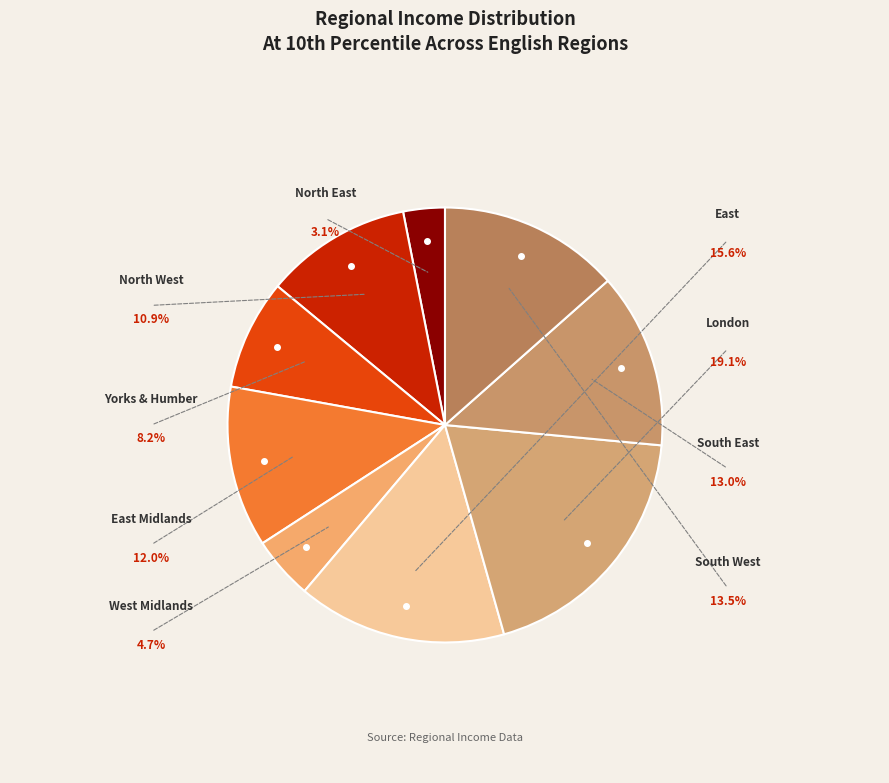

True or false: North West accounts for 11% of the total.

True